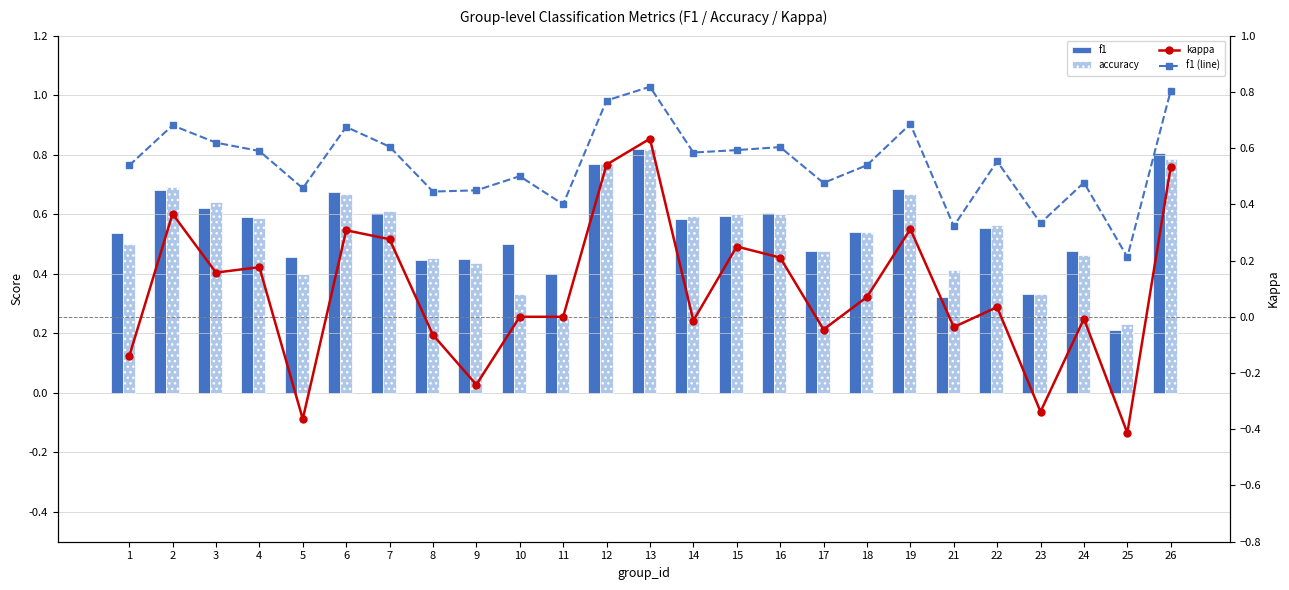

Reading left to right, transcribe all the data shown in this chart.

f1: 0.5	0.7	0.6	0.6	0.5	0.7	0.6	0.4	0.4	0.5	0.4	0.8	0.8	0.6	0.6	0.6	0.5	0.5	0.7	0.3	0.6	0.3	0.5	0.2	0.8
accuracy: 0.5	0.7	0.6	0.6	0.4	0.7	0.6	0.5	0.4	0.3	0.2	0.8	0.8	0.6	0.6	0.6	0.5	0.5	0.7	0.4	0.6	0.3	0.5	0.2	0.8
kappa: -0.1	0.4	0.2	0.2	-0.4	0.3	0.3	-0.1	-0.2	0.0	0.0	0.5	0.6	-0.0	0.2	0.2	-0.0	0.1	0.3	-0.0	0.0	-0.3	-0.0	-0.4	0.5
f1 (line): 0.5	0.7	0.6	0.6	0.5	0.7	0.6	0.4	0.4	0.5	0.4	0.8	0.8	0.6	0.6	0.6	0.5	0.5	0.7	0.3	0.6	0.3	0.5	0.2	0.8